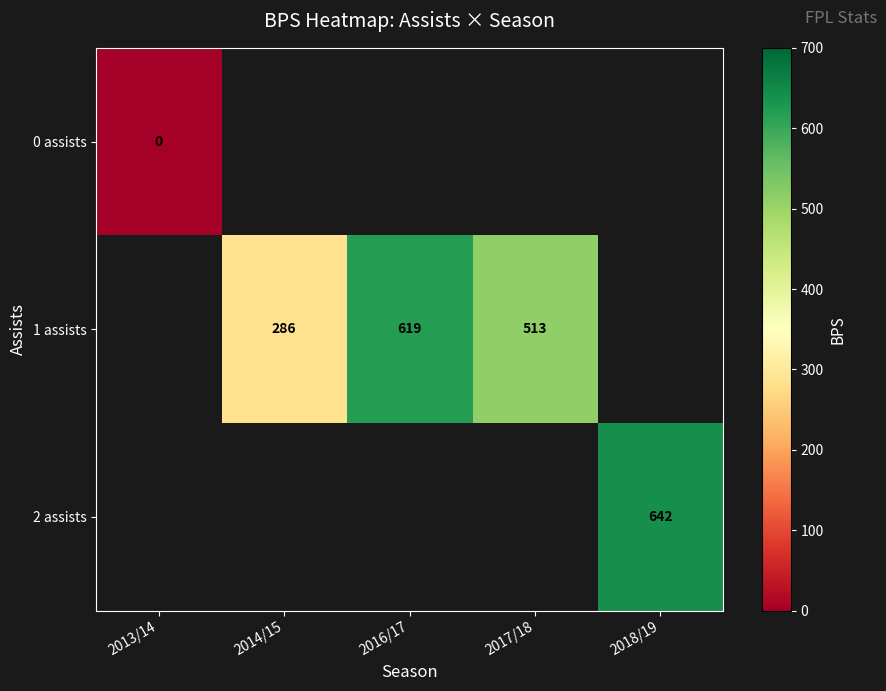

How many series are shown in this chart?

3